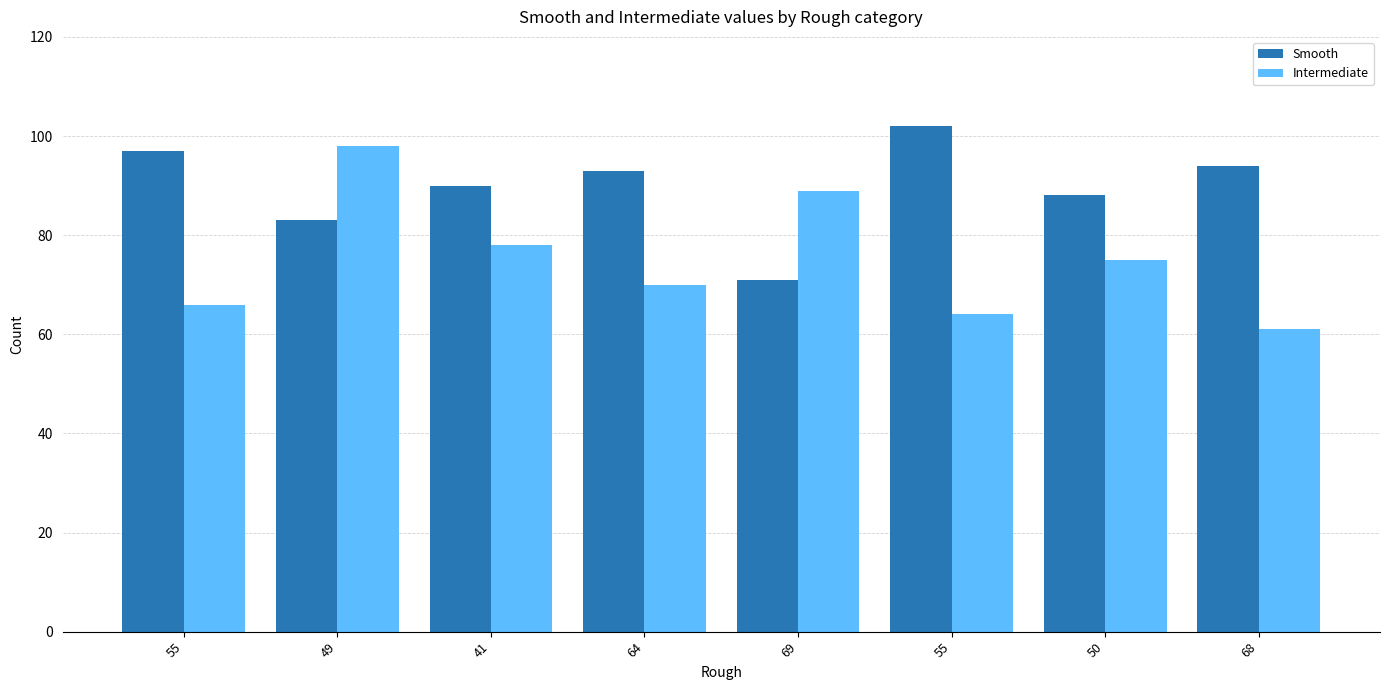

Rank the series by their average value, from highest to lowest.

Smooth, Intermediate